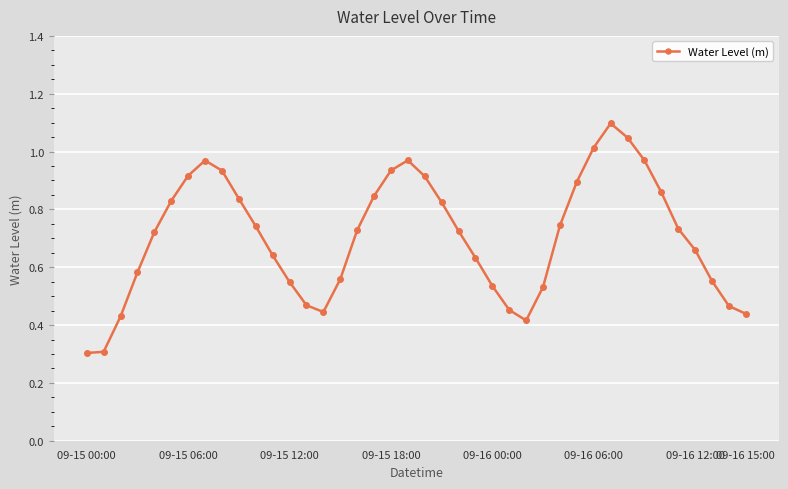

Does the chart display data point markers on the line(s)?

Yes